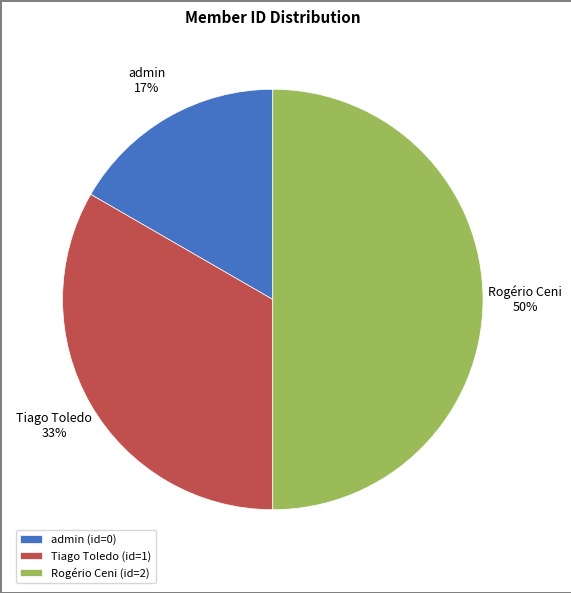

Which slice is the largest?

Rogério Ceni